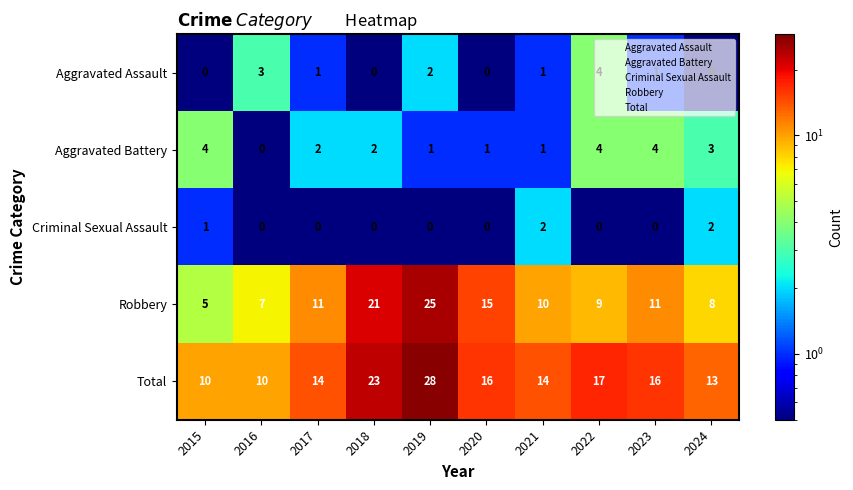

What is the greatest value displayed?

28